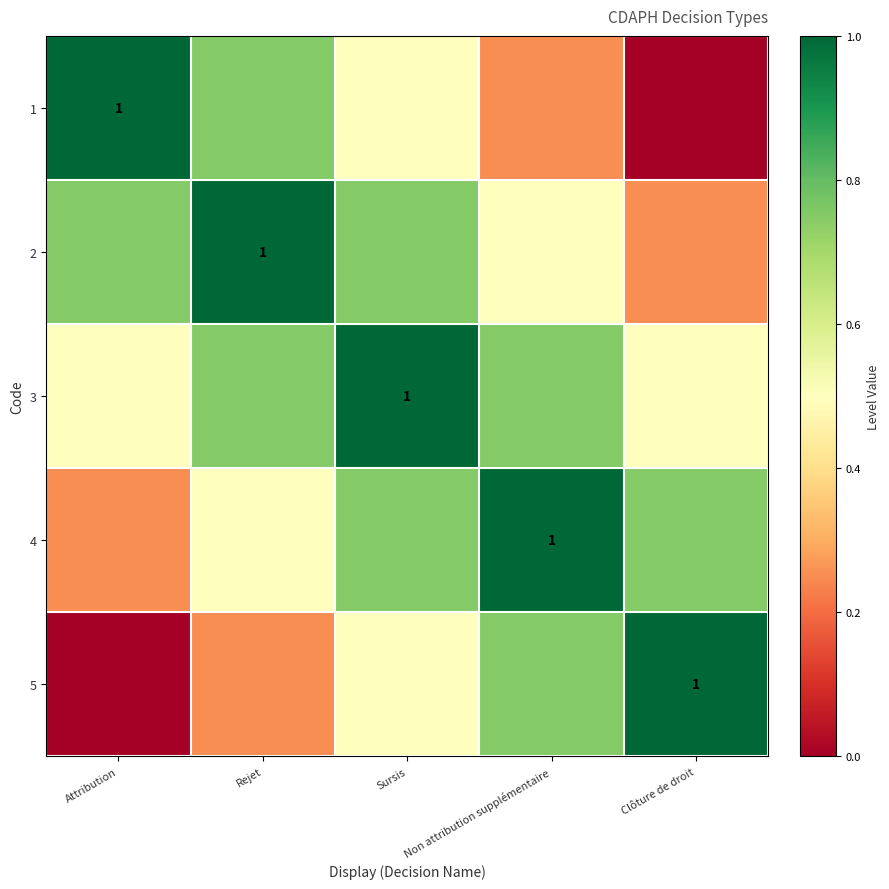

What is the difference between the 4 values at Clôture de droit and Non attribution supplémentaire?

0.2